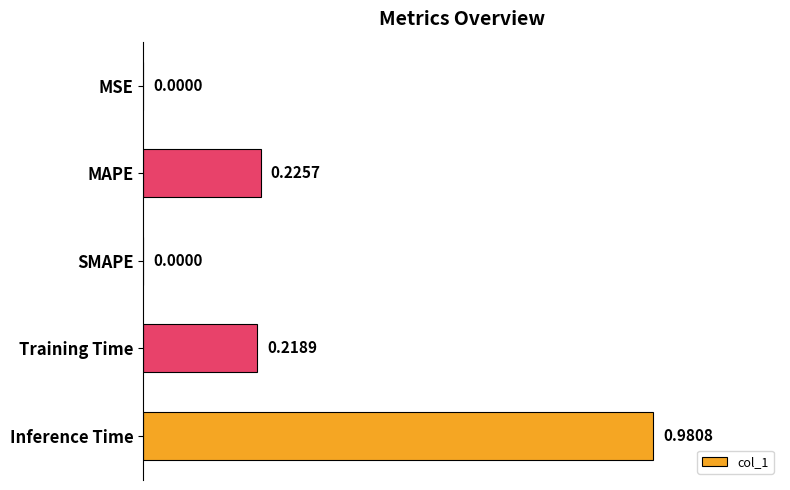

What is the sum of the values at Inference Time and Training Time?

1.2